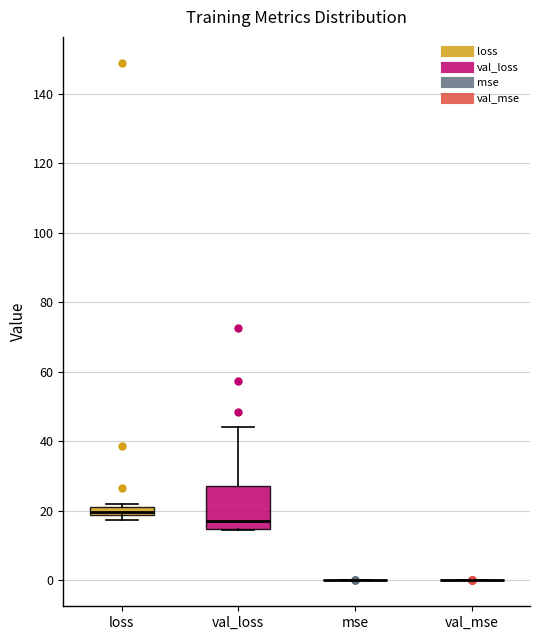

Where is the lower edge of the box for val_loss on the y-axis? The values are not printed on the chart, so give them approximately, as read against the axis.

14